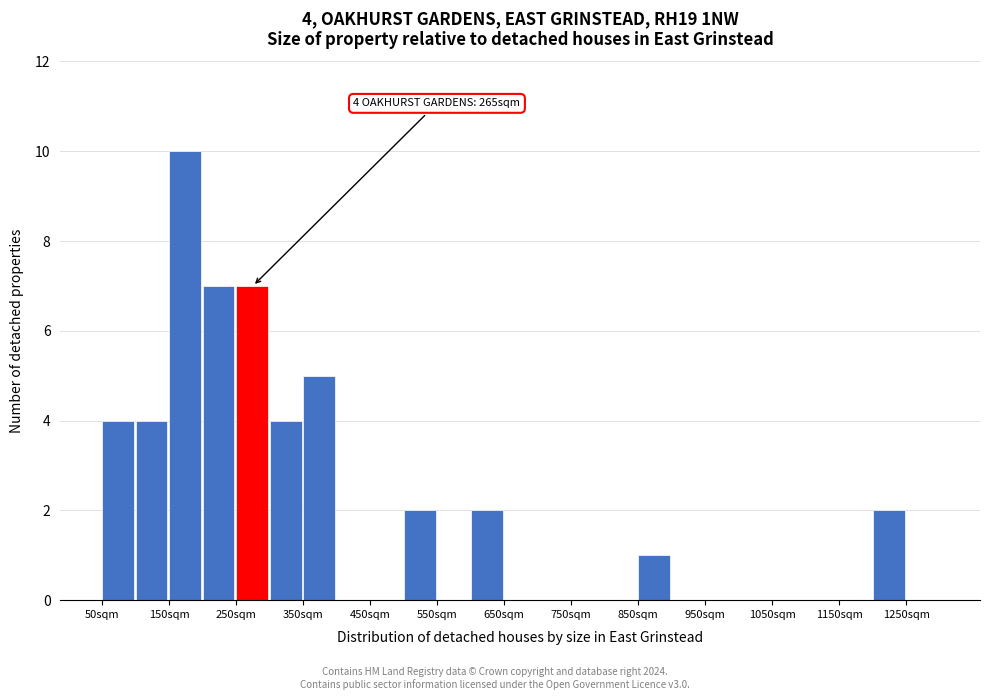

Which range on the x-axis has the tallest bar?

150 to 200